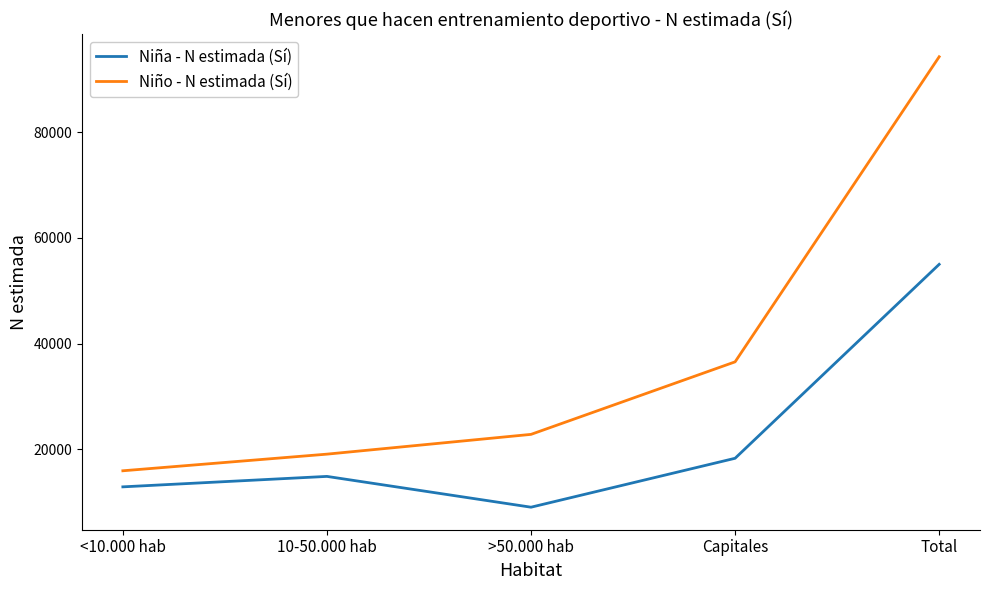

What is the maximum value for Niña - N estimada (Sí)?

55008